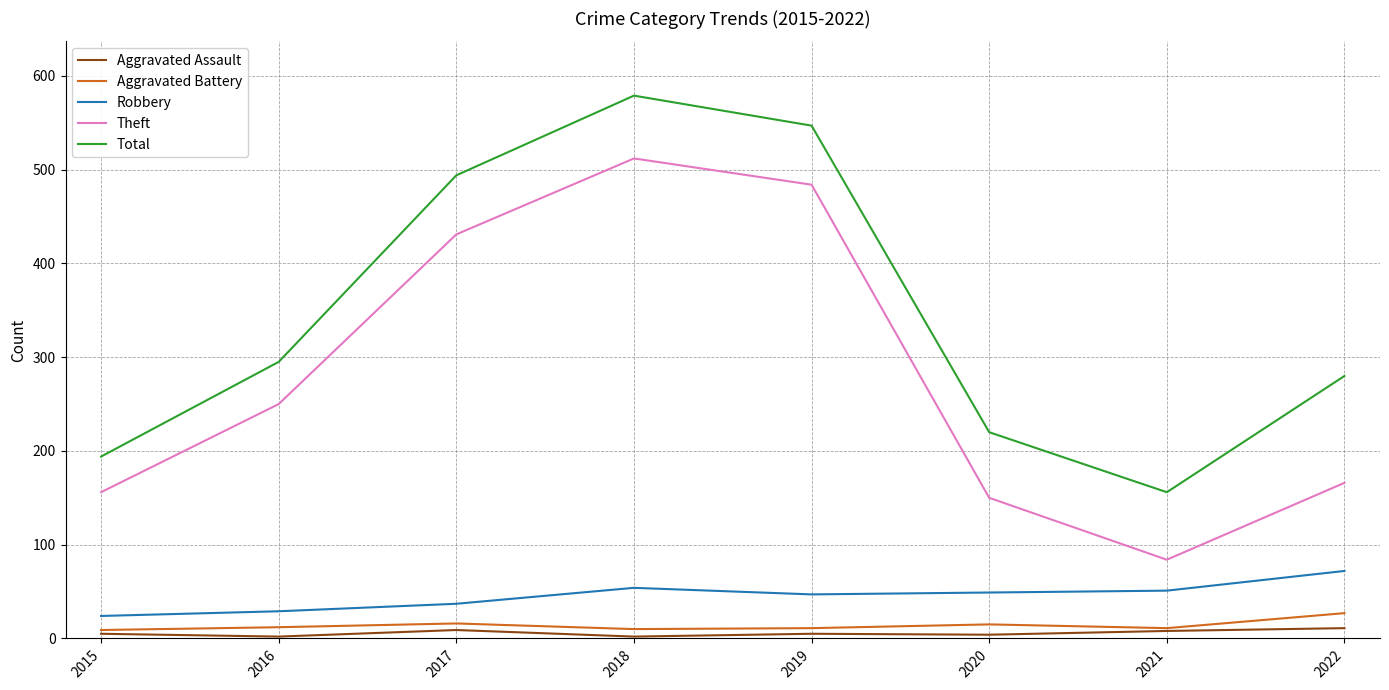

Does the chart have visible grid lines?

Yes